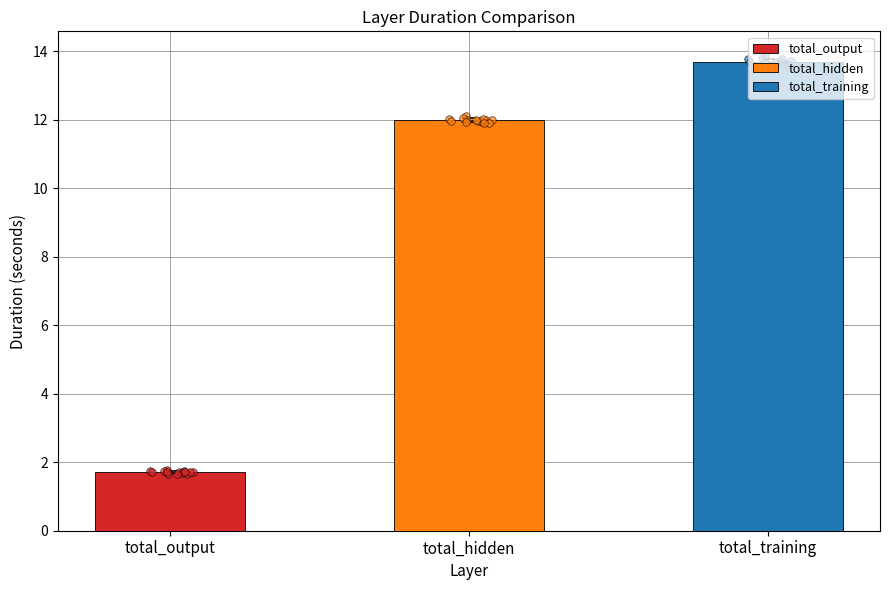

Which series has the largest Y range (max minus min)?

total_training